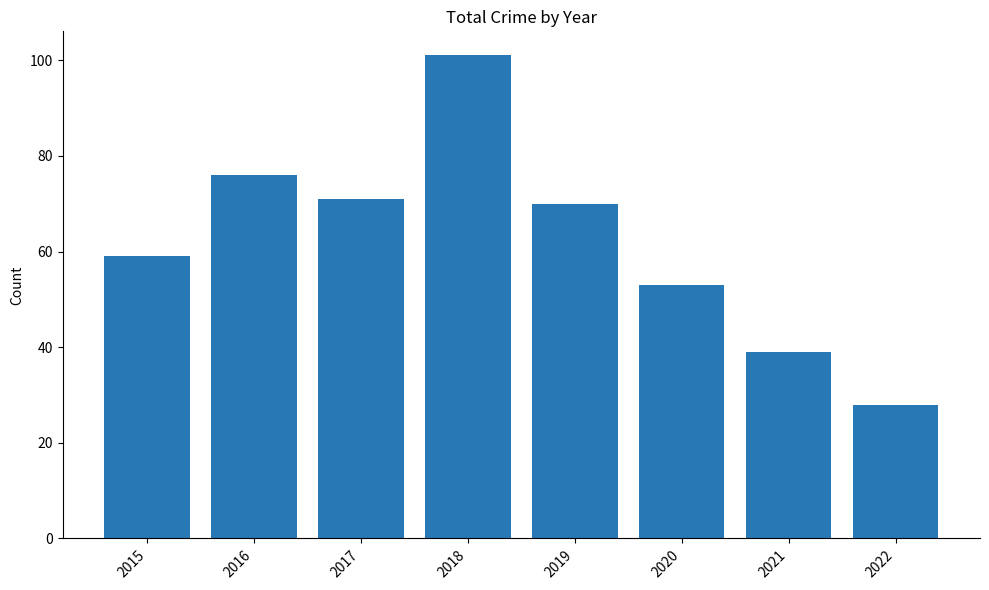

How many bars are there in total?

8